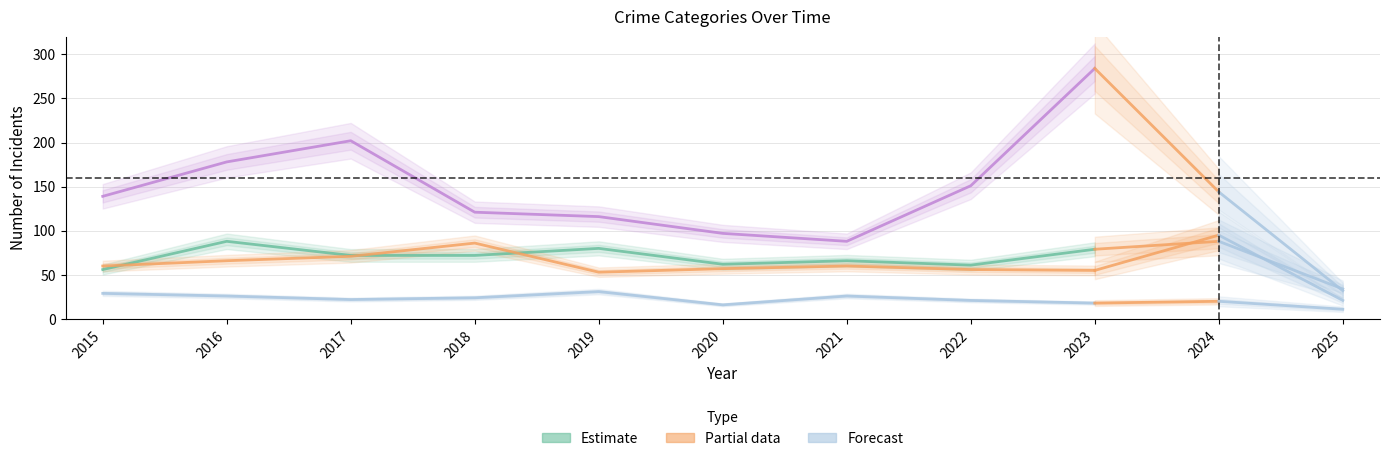

At which label does Aggravated Battery first exceed 60?

2016